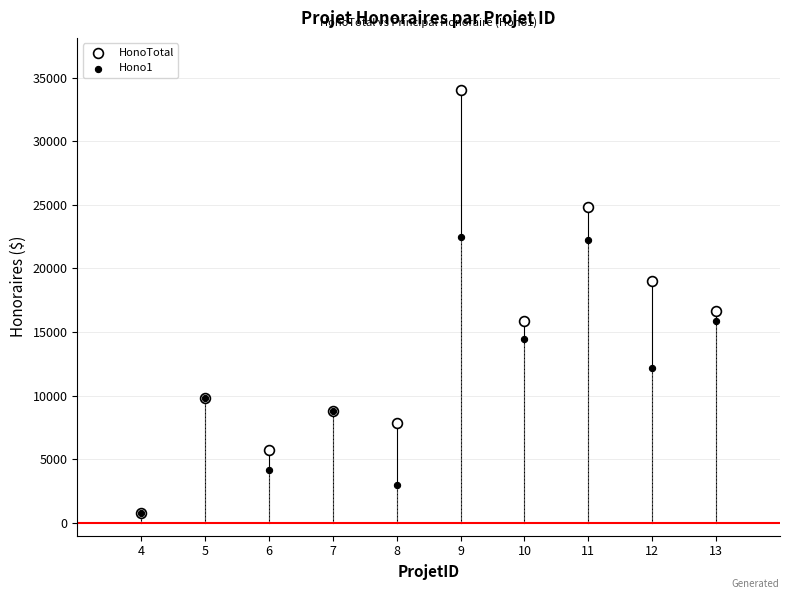

Across all series, what Y value is closest to 17412?

16677.5